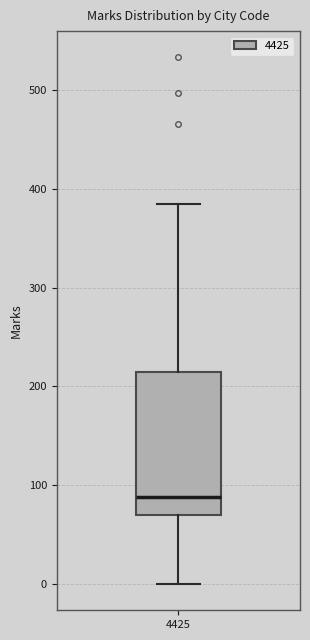

Where does the upper whisker of the box at x = 4425 end on the y-axis? The values are not printed on the chart, so give them approximately, as read against the axis.

390